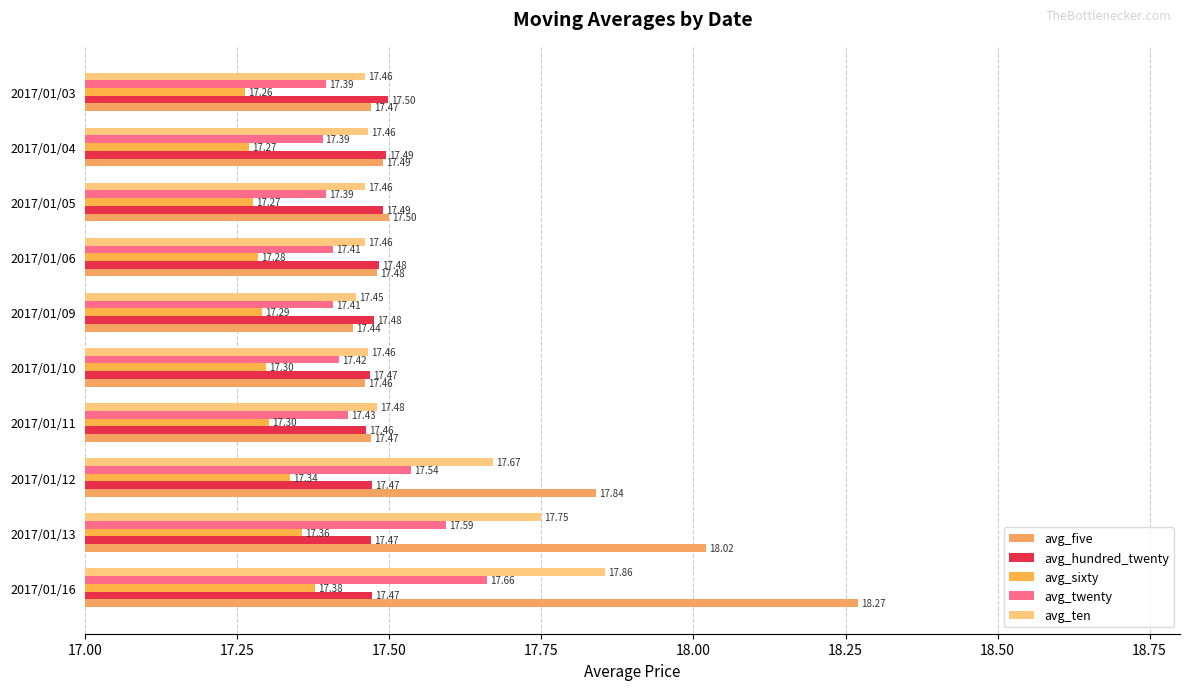

How many distinct data groups are displayed?

5